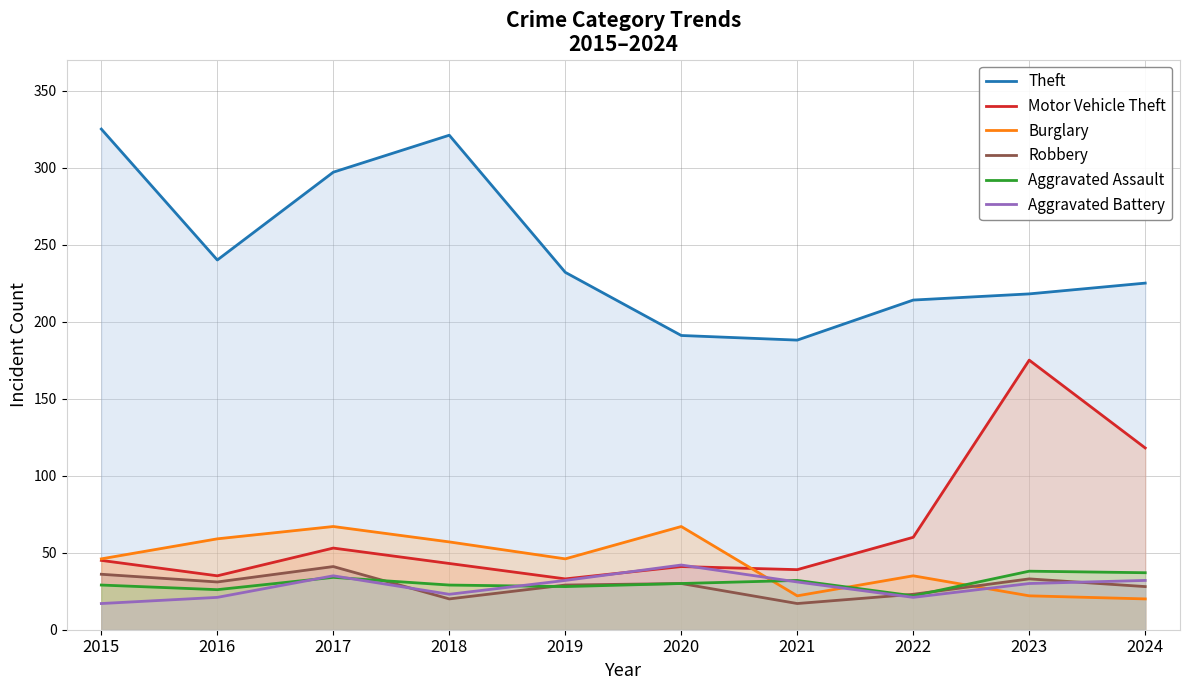

Is the value of Aggravated Assault at 2023 greater than the value of Burglary at 2021?

Yes